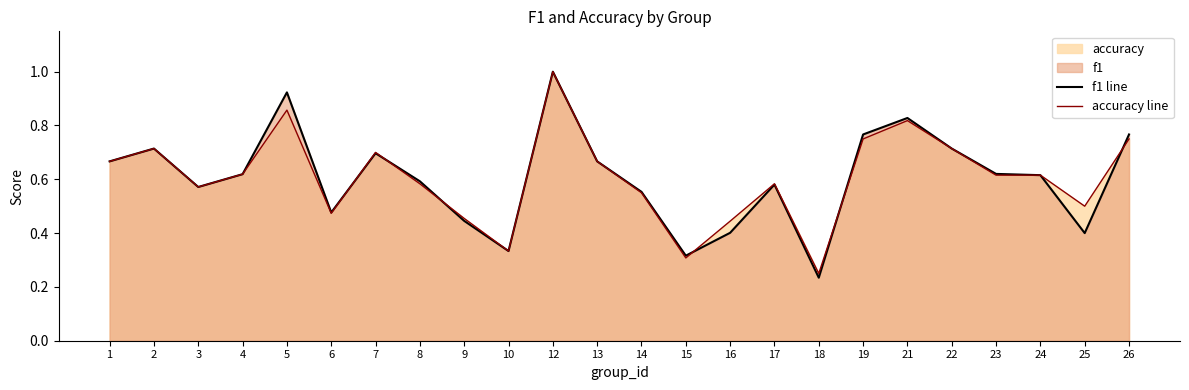

Which series ends up on top after the final intersection of accuracy line and f1 line?

f1 line